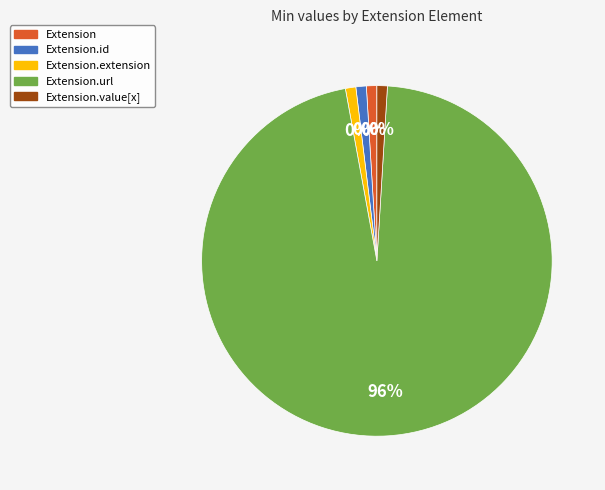

Rank the categories by value from highest to lowest.

Extension.url, Extension, Extension.id, Extension.extension, Extension.value[x]